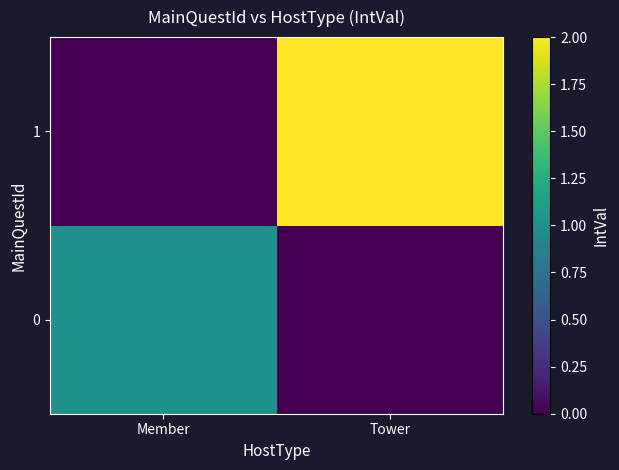

At Member, list the series in order from smallest to largest.

1, 0